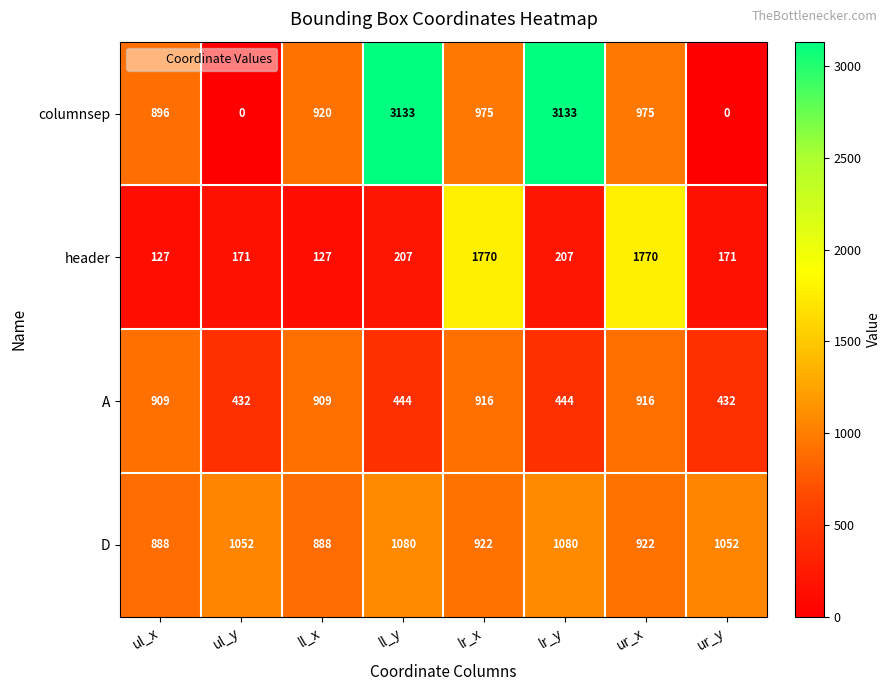

What is the spread (max minus min) of values at ur_y?

1052